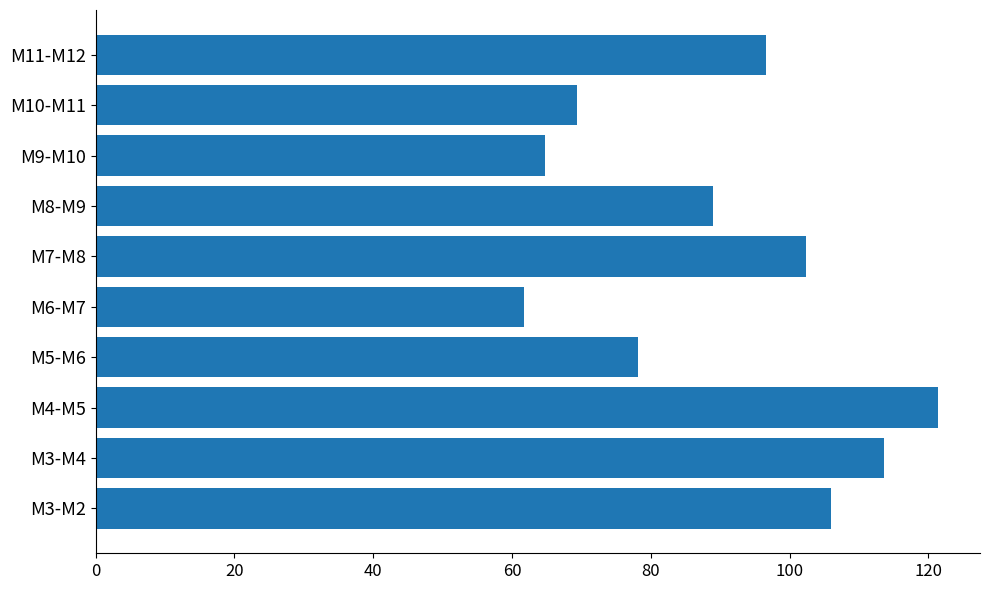

Rank the categories by value from lowest to highest.

M6-M7, M9-M10, M10-M11, M5-M6, M8-M9, M11-M12, M7-M8, M3-M2, M3-M4, M4-M5